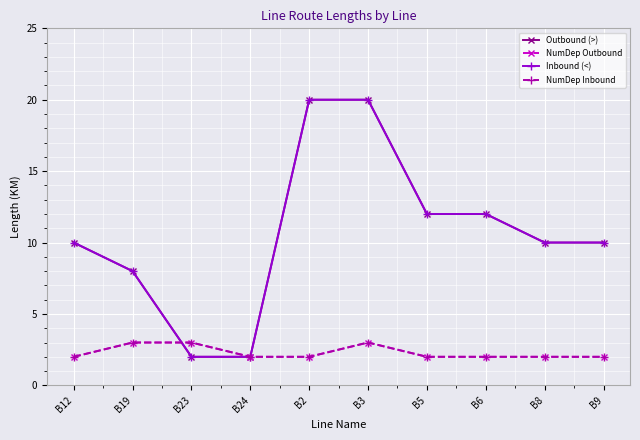

True or false: Outbound (>) has more than 1 interior local peaks.

False